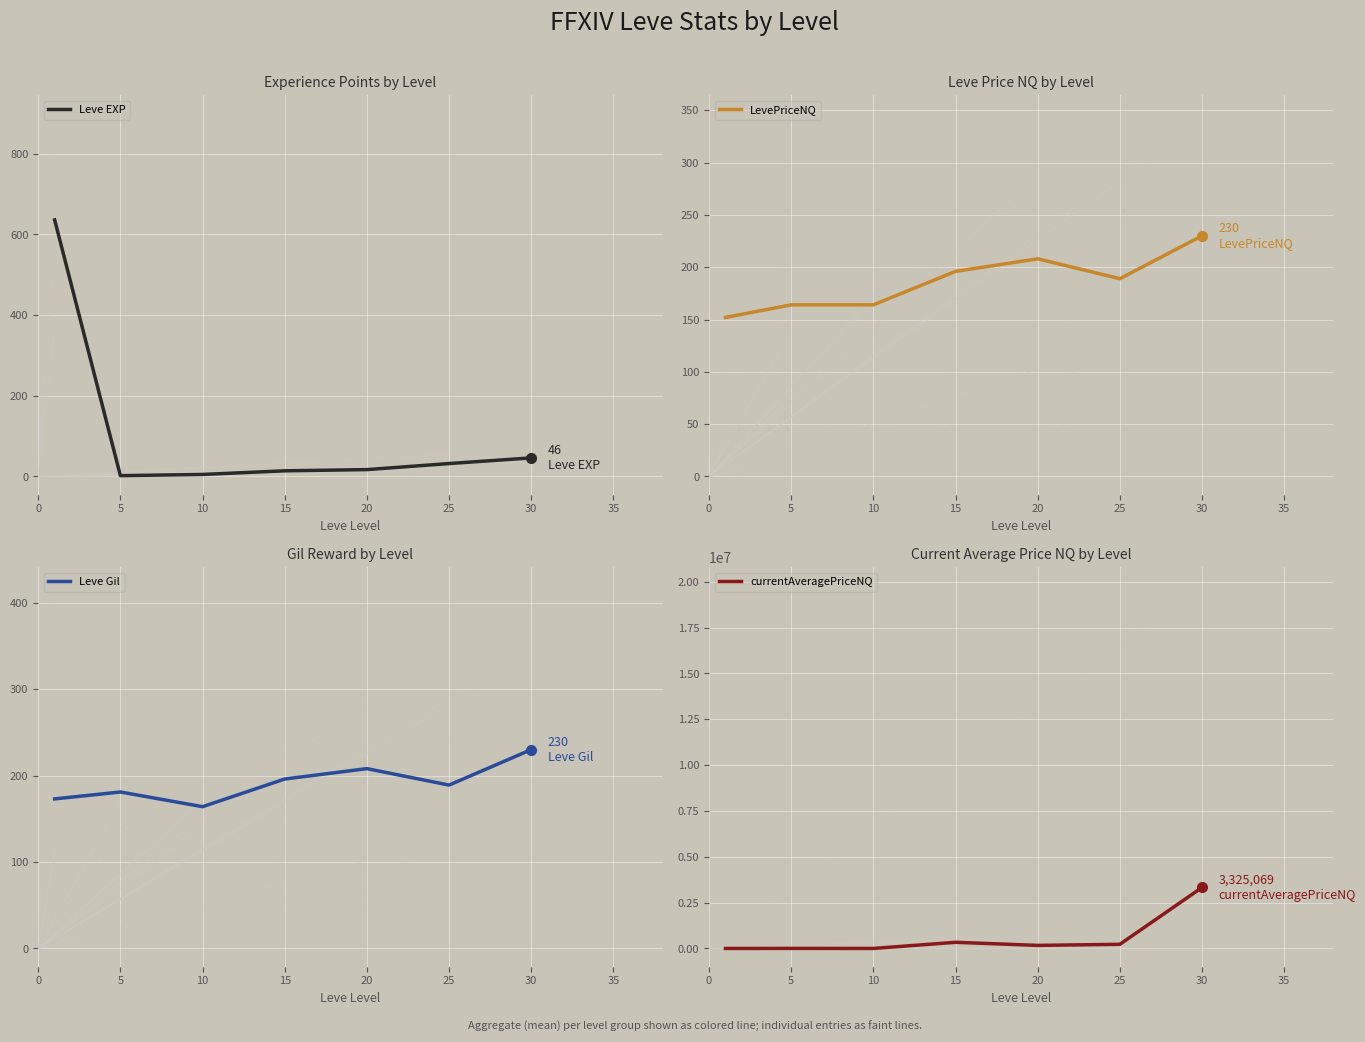

What is the greatest value displayed?

3325069